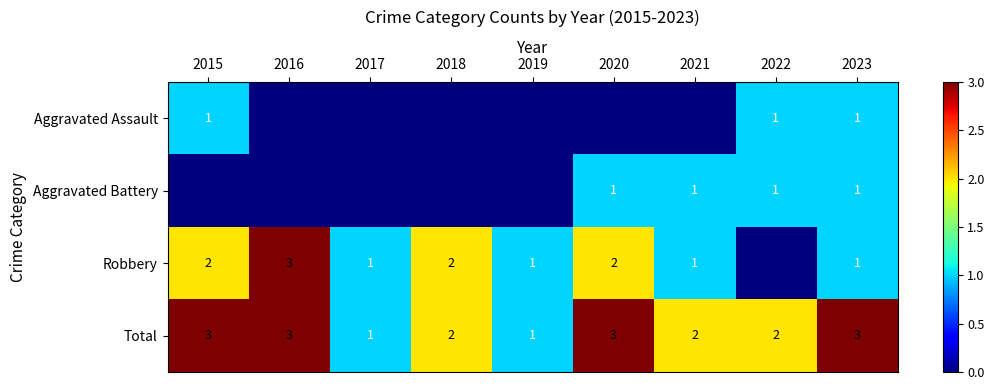

True or false: Total has a value of 2 at 2017.

False